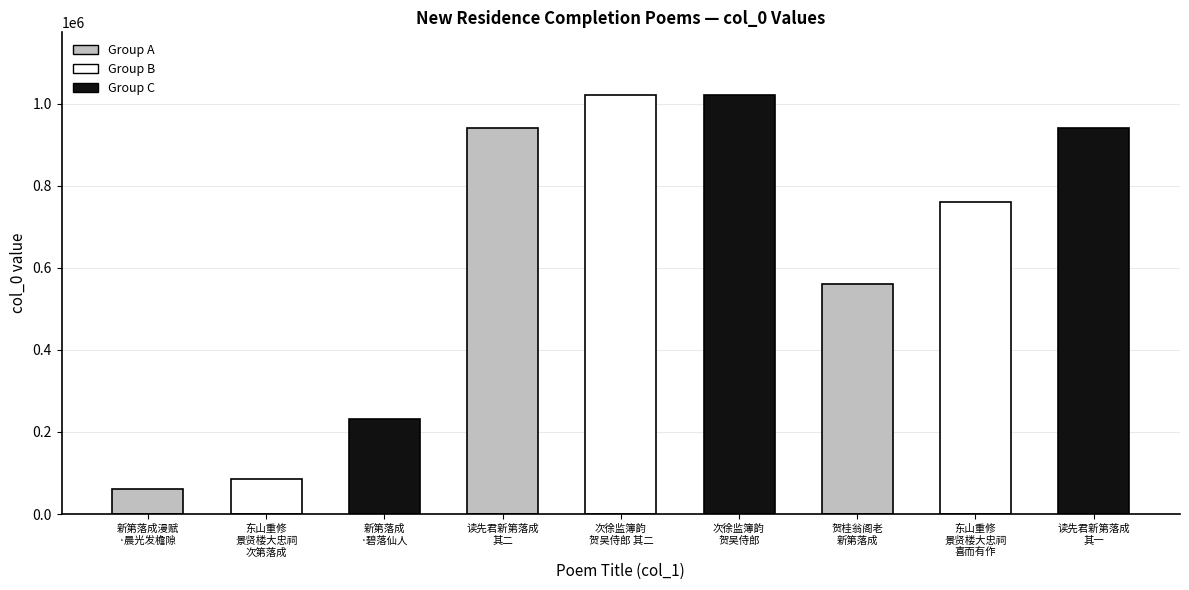

Which label corresponds to the smallest value in the chart?

新第落成漫赋
·晨光发檐隙